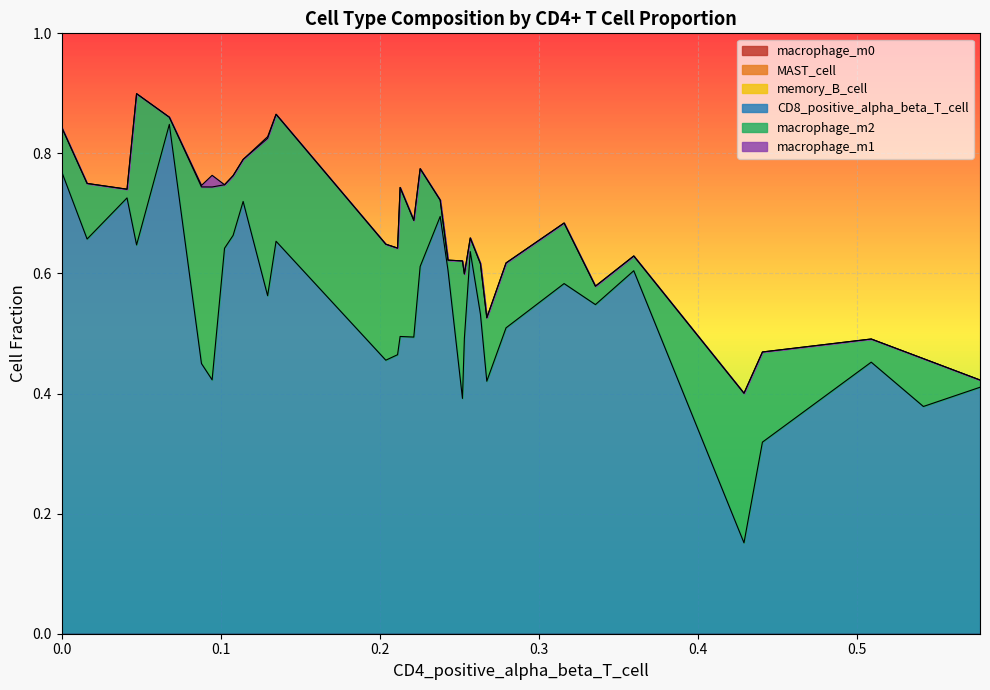

What are all the series names shown in the legend?

macrophage_m0, MAST_cell, memory_B_cell, CD8_positive_alpha_beta_T_cell, macrophage_m2, macrophage_m1